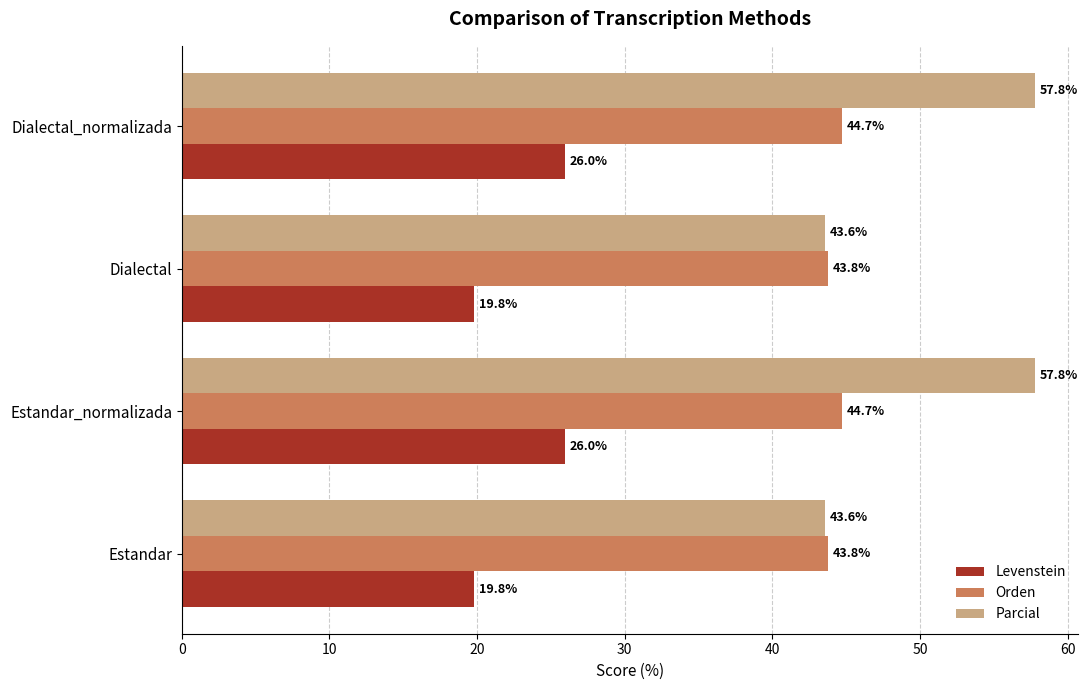

Rank the series at Dialectal_normalizada from highest to lowest value.

Parcial, Orden, Levenstein